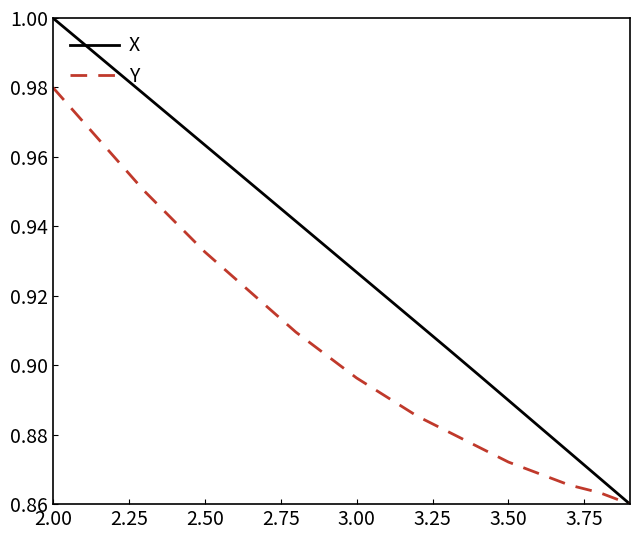

Which series has the largest total across all categories?

X